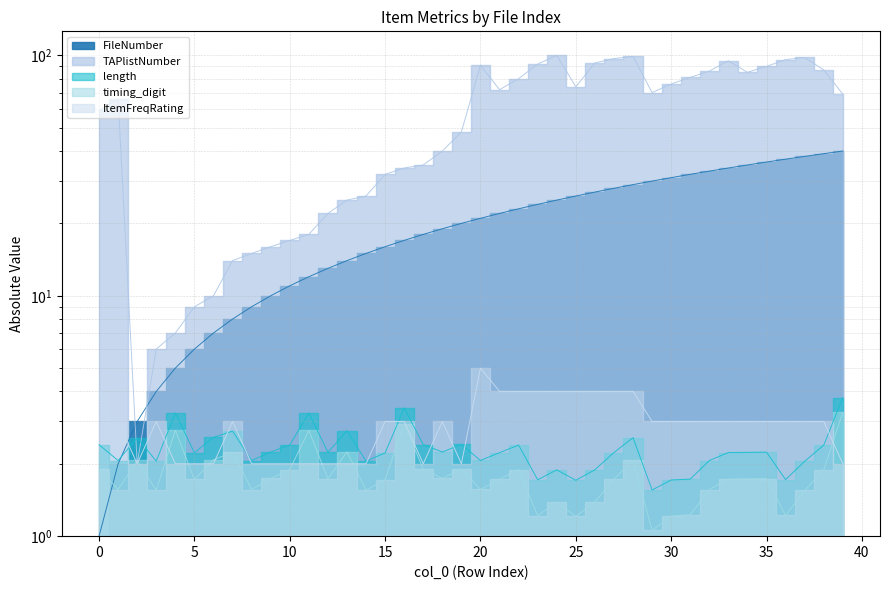

Which series changed the most between 13 and 26?

TAPlistNumber